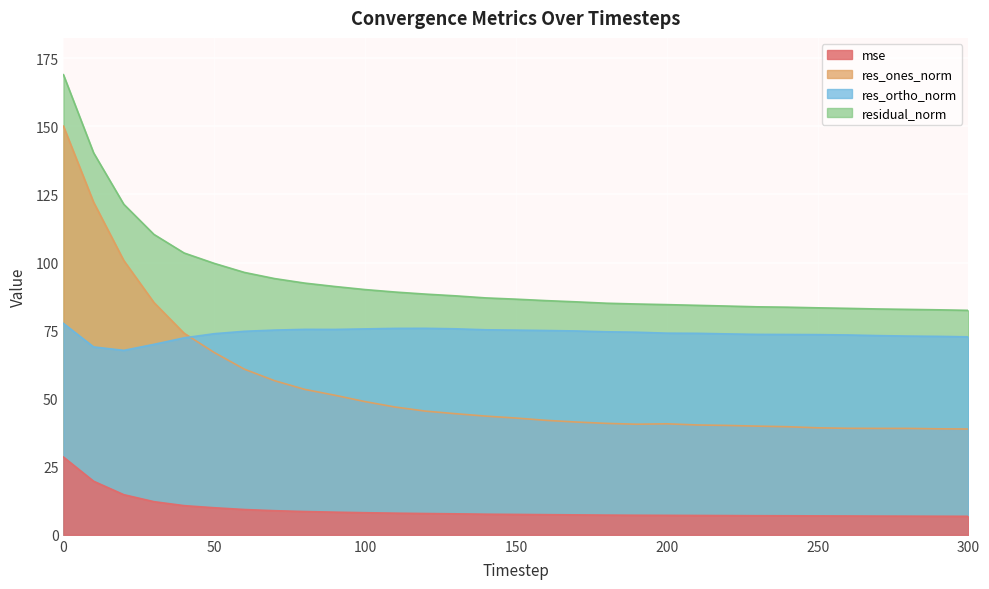

Reading right to left, list all the values displayed in this chart.

mse: 300=6.8	290=6.8	280=6.9	270=6.9	260=6.9	250=7.0	240=7.0	230=7.0	220=7.1	210=7.1	200=7.1	190=7.2	180=7.2	170=7.3	160=7.4	150=7.5	140=7.6	130=7.7	120=7.8	110=8.0	100=8.1	90=8.3	80=8.5	70=8.9	60=9.3	50=9.9	40=10.7	30=12.2	20=14.7	10=19.7	0=28.6
res_ones_norm: 300=38.9	290=38.9	280=39.1	270=39.1	260=39.1	250=39.3	240=39.7	230=39.9	220=40.2	210=40.3	200=40.8	190=40.6	180=40.9	170=41.4	160=42.0	150=42.9	140=43.6	130=44.5	120=45.4	110=46.9	100=48.9	90=51.3	80=53.4	70=56.6	60=60.8	50=67.0	40=74.0	30=85.3	20=100.8	10=122.2	0=150.1
res_ortho_norm: 300=72.7	290=72.9	280=73.0	270=73.2	260=73.4	250=73.5	240=73.6	230=73.6	220=73.8	210=74.0	200=74.1	190=74.4	180=74.6	170=74.9	160=75.0	150=75.2	140=75.3	130=75.7	120=75.8	110=75.8	100=75.6	90=75.4	80=75.5	70=75.2	60=74.8	50=73.9	40=72.3	30=70.0	20=67.7	10=69.0	0=77.6
residual_norm: 300=82.4	290=82.6	280=82.8	270=82.9	260=83.2	250=83.4	240=83.6	230=83.7	220=84.0	210=84.3	200=84.5	190=84.8	180=85.1	170=85.6	160=86.0	150=86.6	140=87.0	130=87.8	120=88.4	110=89.2	100=90.1	90=91.2	80=92.5	70=94.1	60=96.4	50=99.7	40=103.5	30=110.3	20=121.4	10=140.3	0=169.0